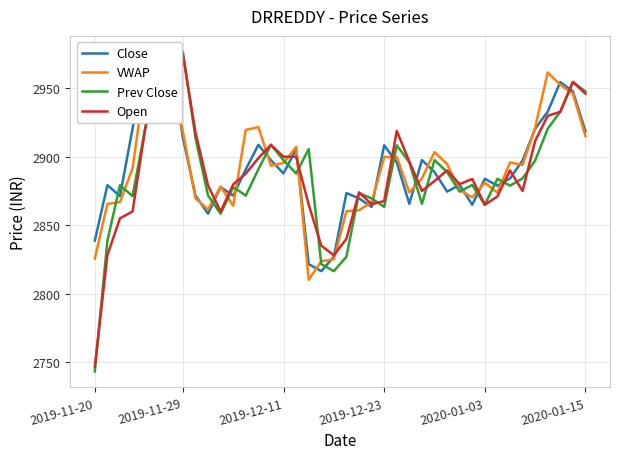

What is the label of the 25th point from the left?

24